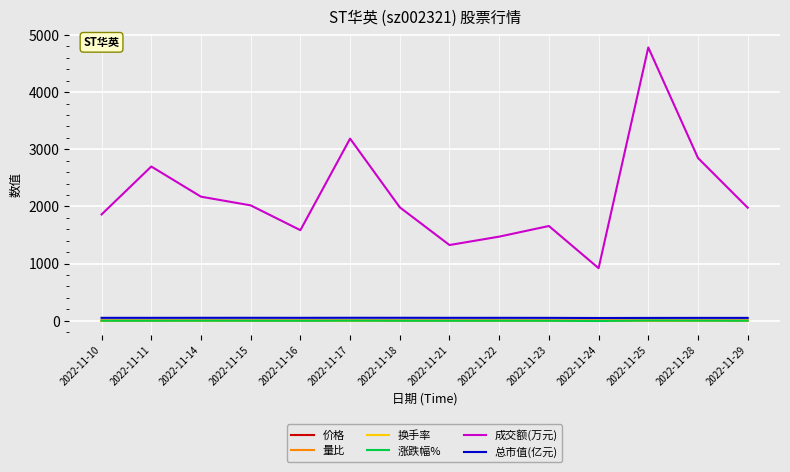

In 换手率, how many points are lower than both neighbors (excluding endpoints)?

3